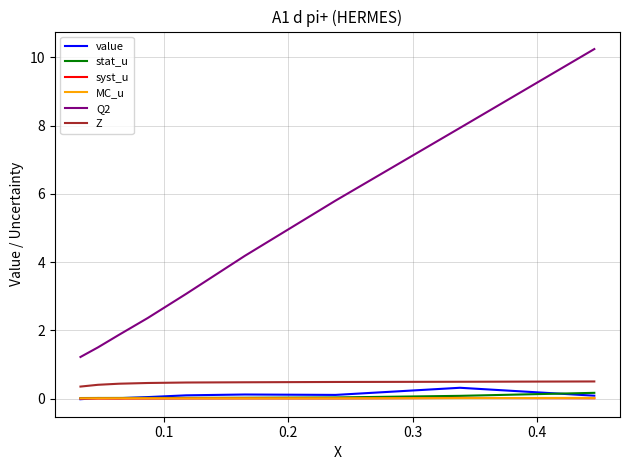

What is the minimum value for Z?

0.4